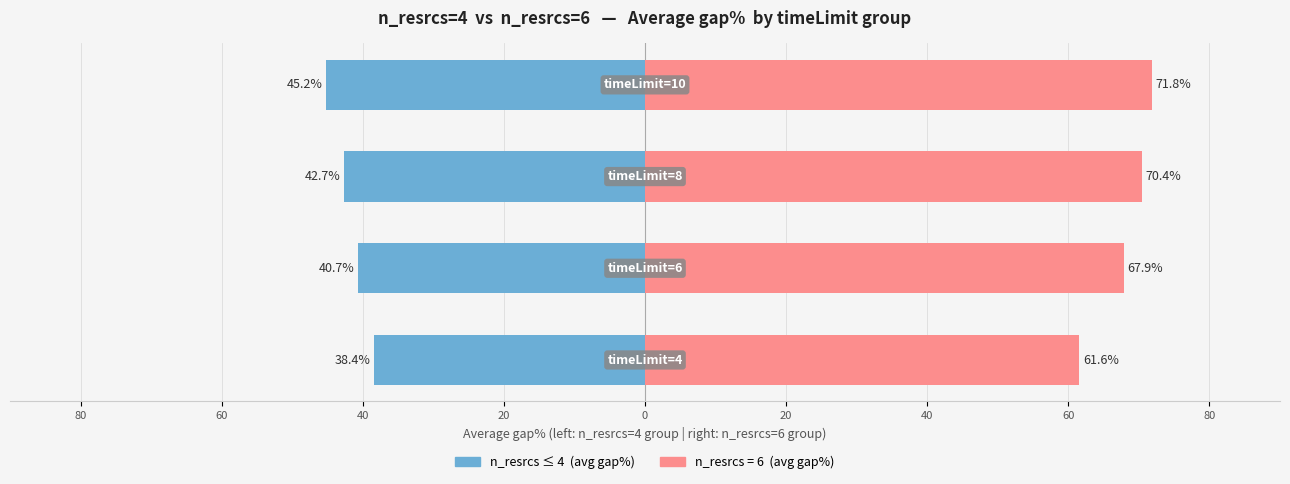

Is it true that the value at 60 is -40.7?

True